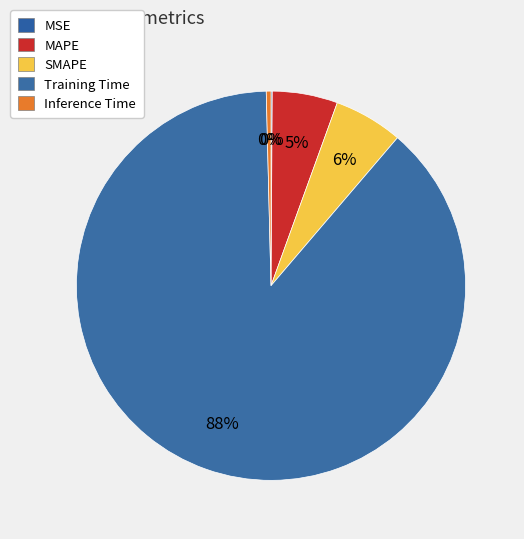

To the nearest percent, what is the difference between the largest and smallest slice percentages?

88%